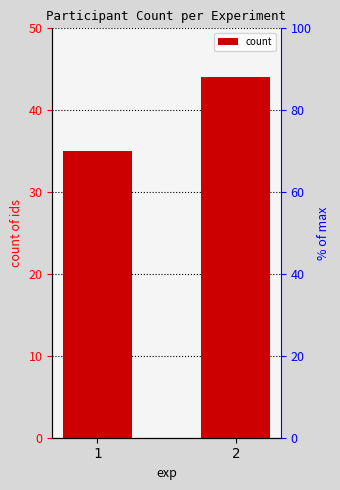

Rank the categories by value from highest to lowest.

2, 1